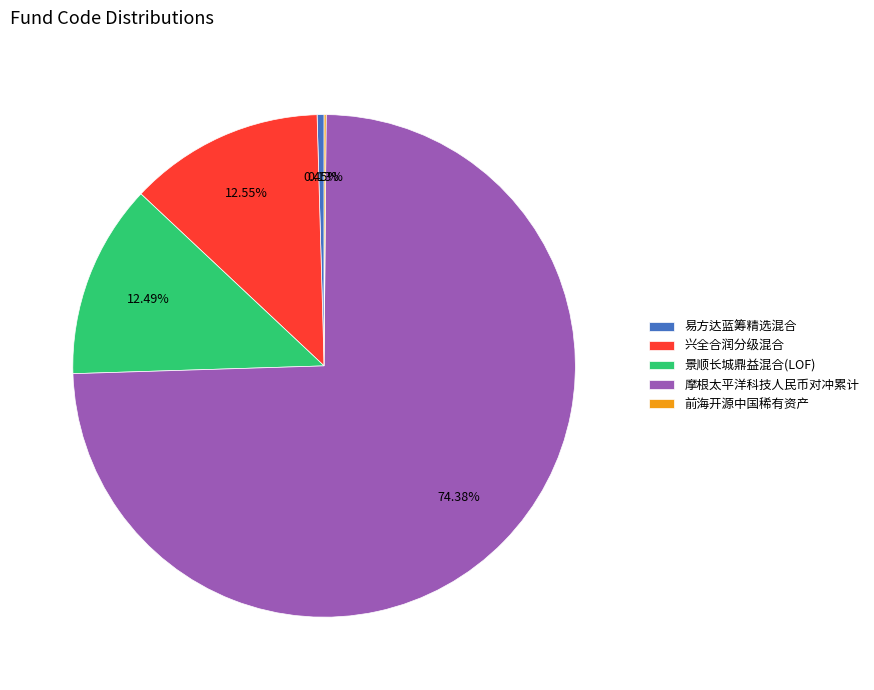

What is the majority slice?

摩根太平洋科技人民币对冲累计